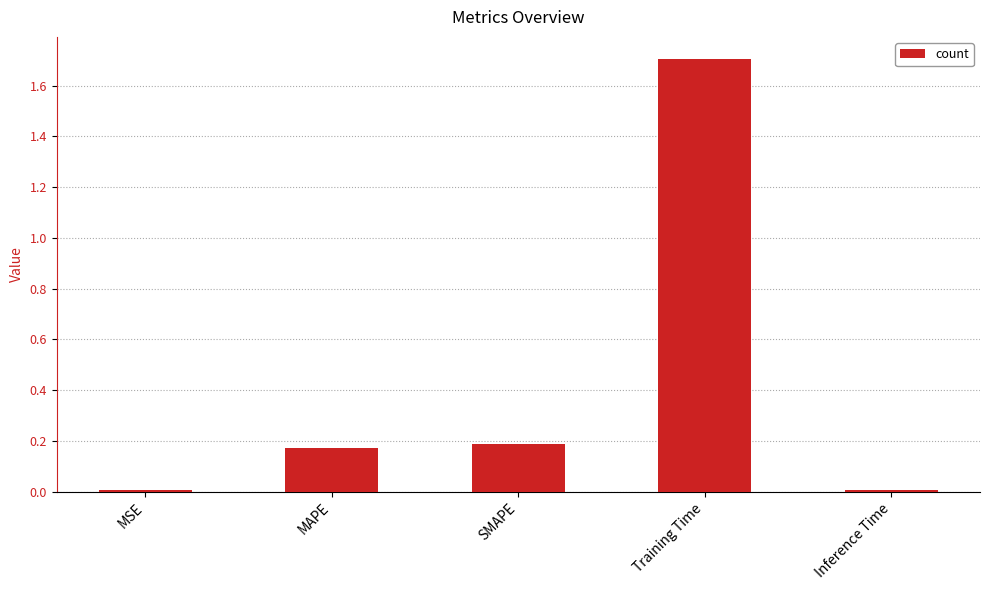

True or false: the data shows 0.2 at MAPE.

True